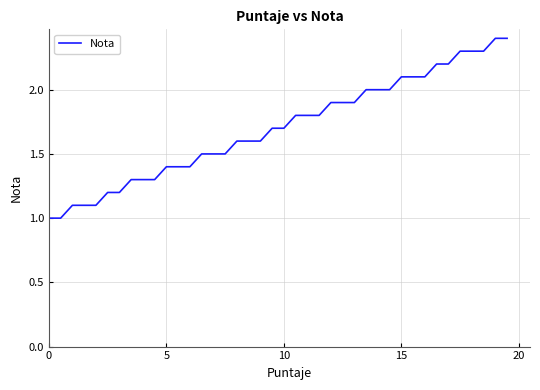

What is the difference between the maximum and minimum values?

1.4